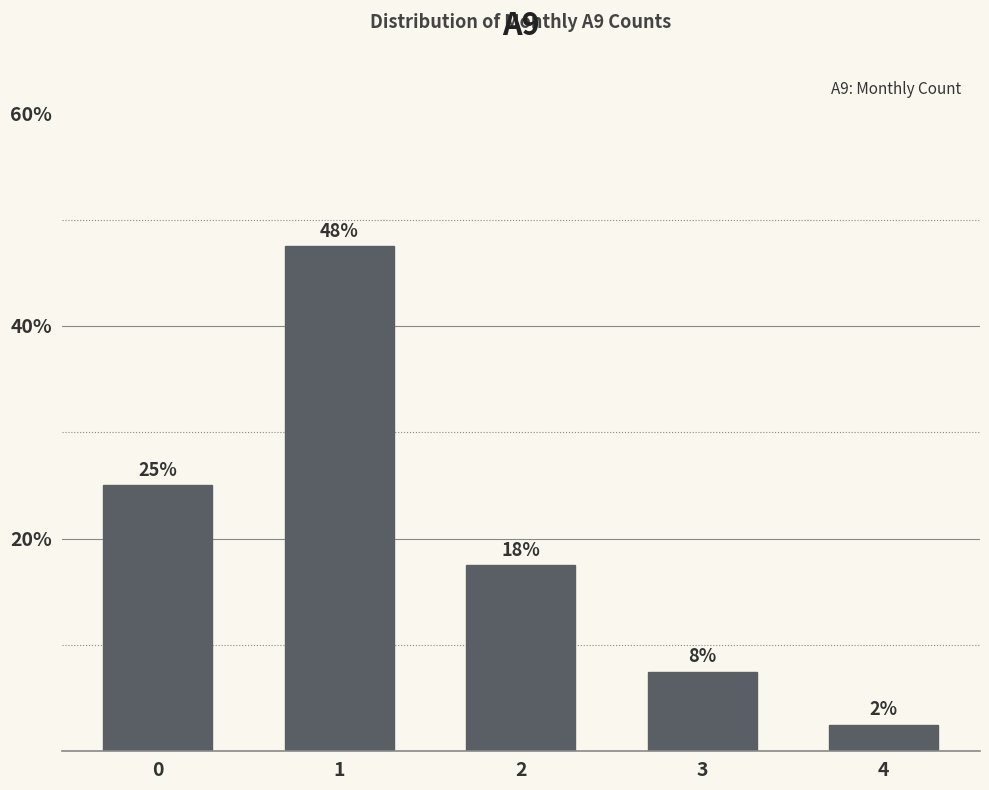

Does the chart contain any negative values?

No